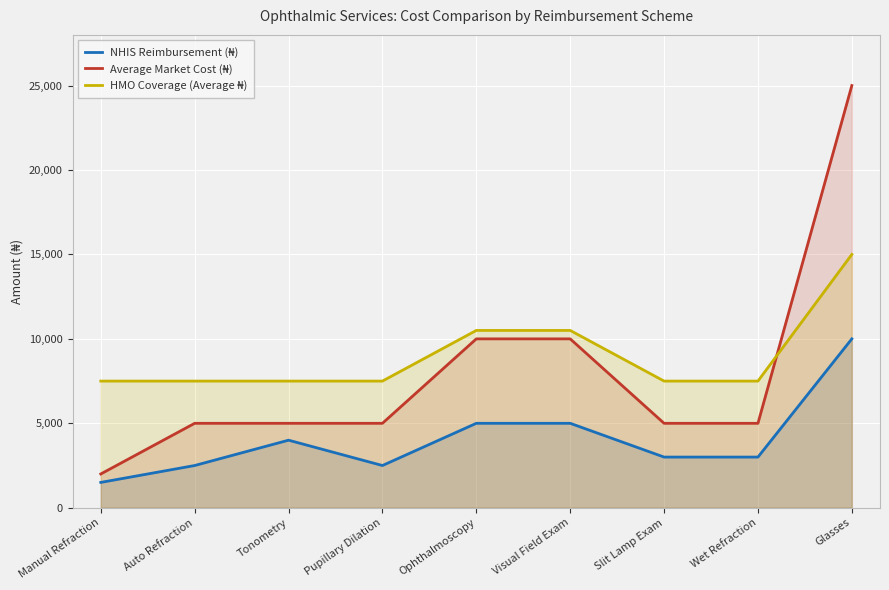

What is the difference between the second highest and minimum values in the Average Market Cost (₦) series?

8000